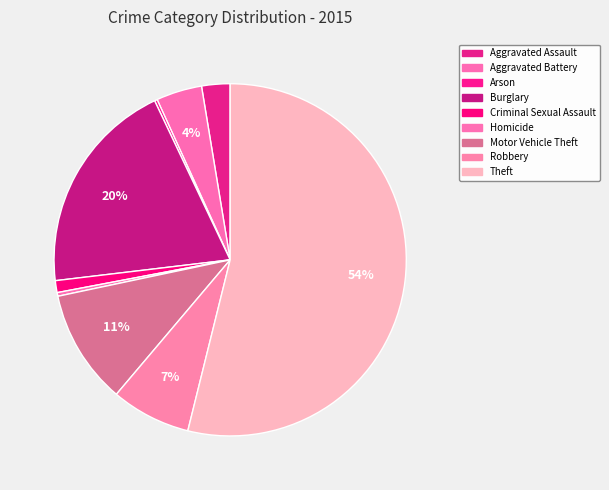

Does Criminal Sexual Assault account for over 50% of the chart?

No